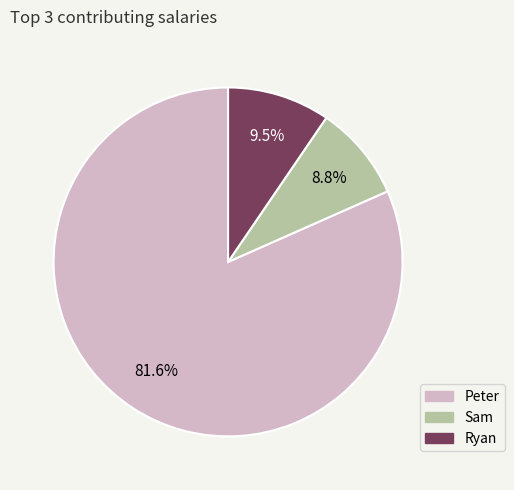

Does any single category account for the majority?

Yes